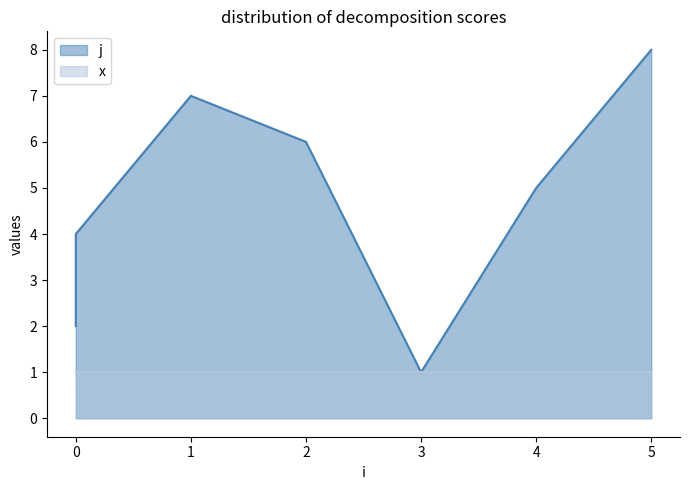

What is the change in value from 0 to 1?

+5